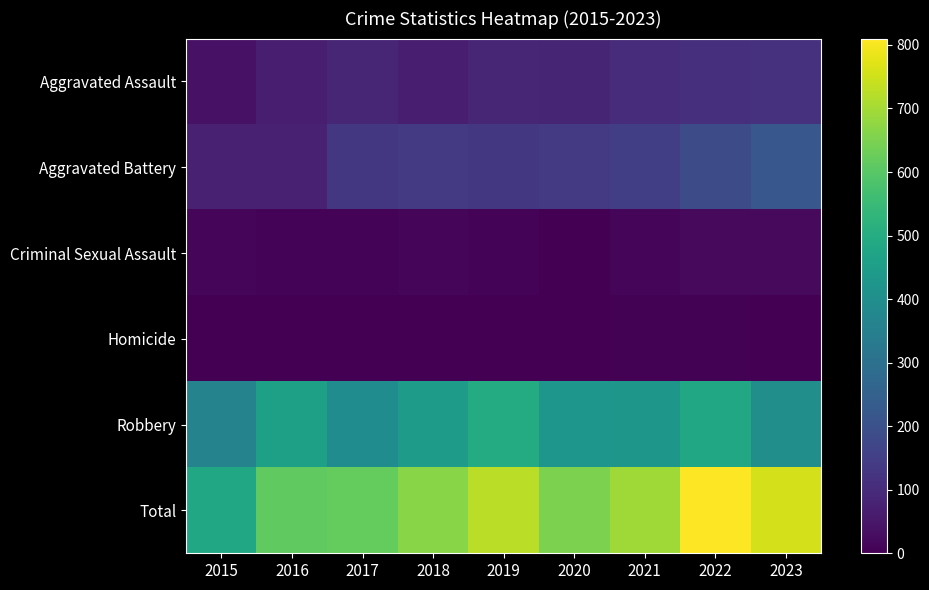

Which series has the largest range (max minus min)?

Total